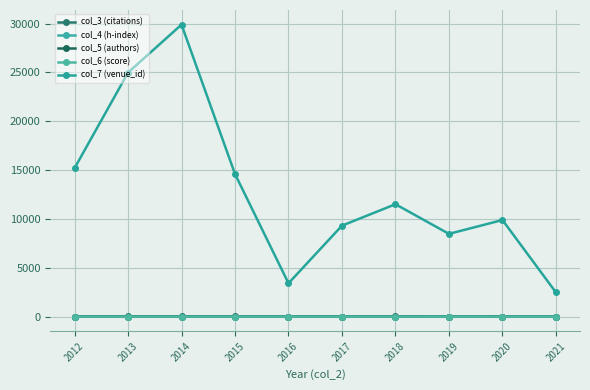

True or false: col_7 (venue_id) and col_5 (authors) cross at least once.

False